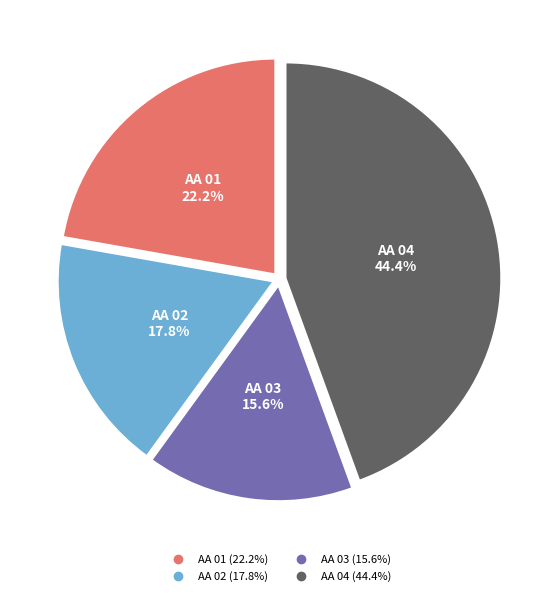

How many slices are in this pie chart?

4